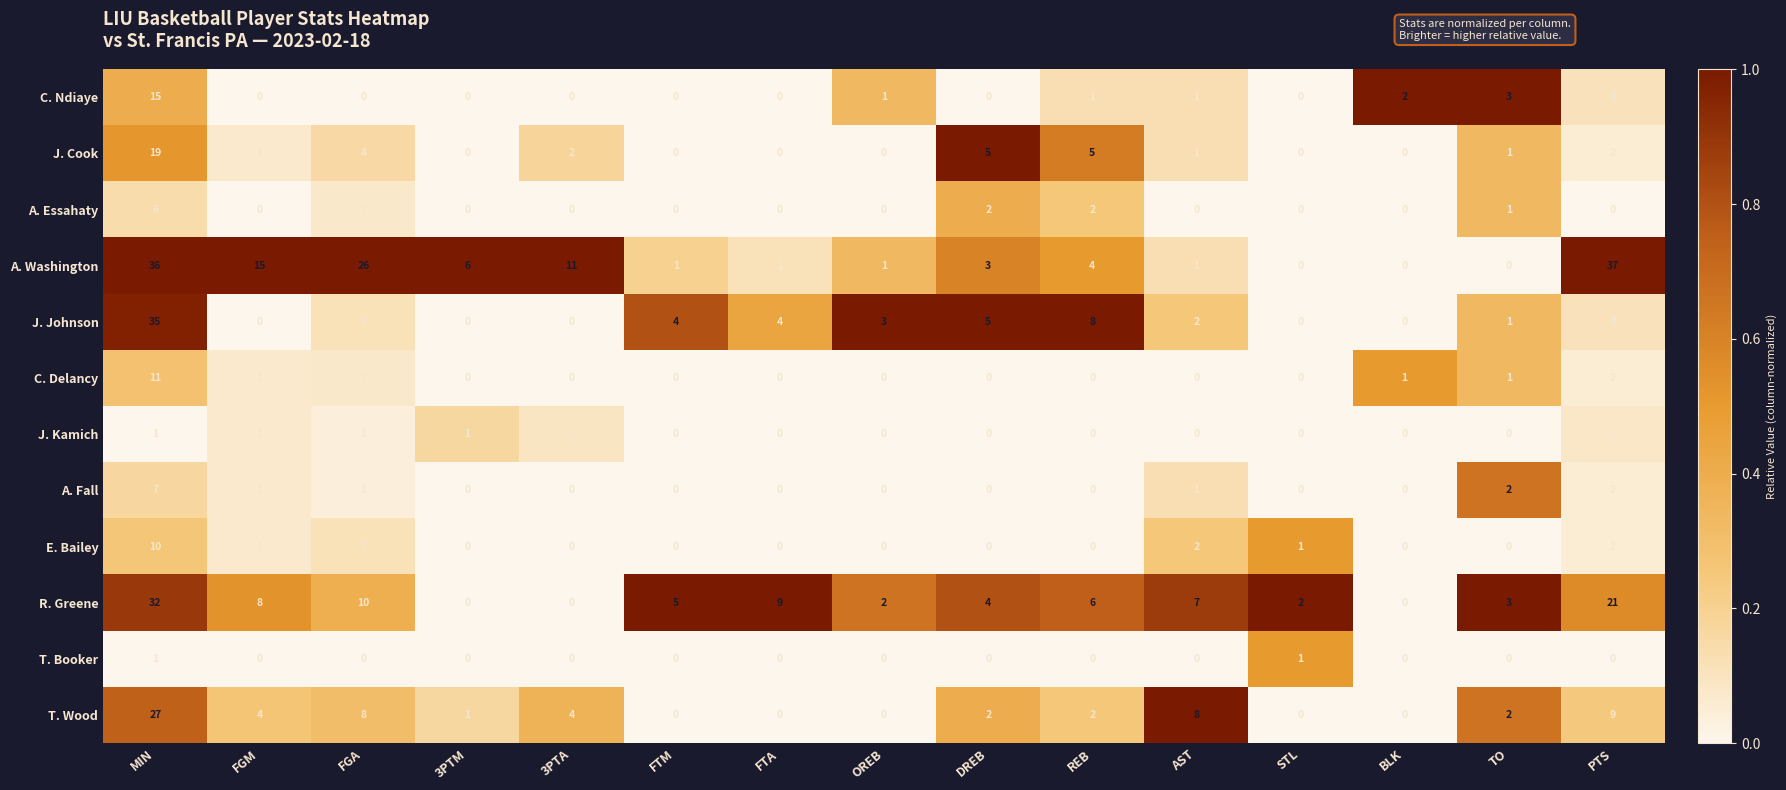

Which series has the largest range (max minus min)?

A. Washington